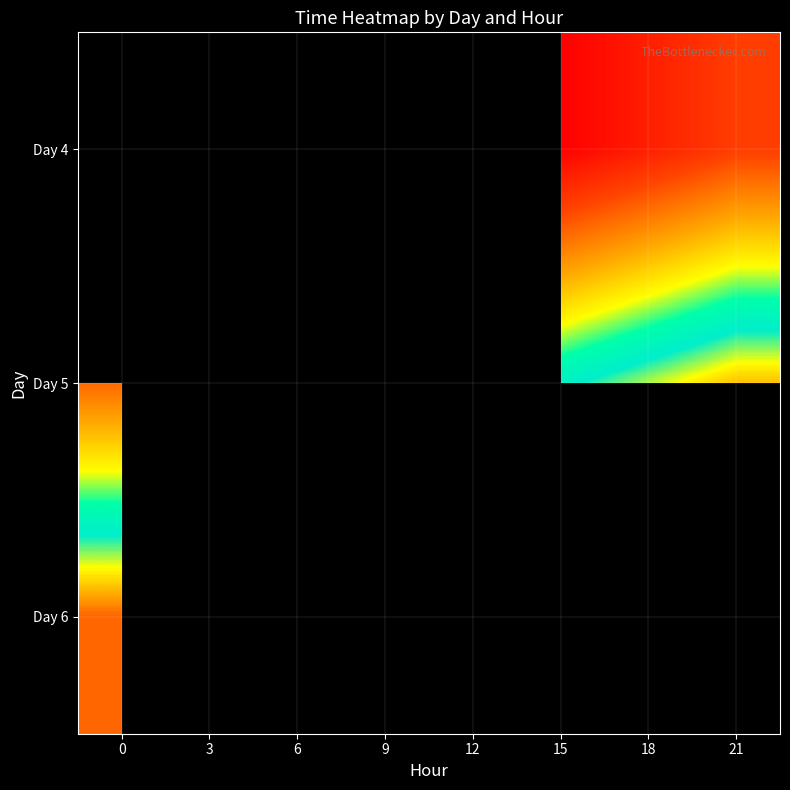

What is the difference between the highest and lowest values at 21?

1.0